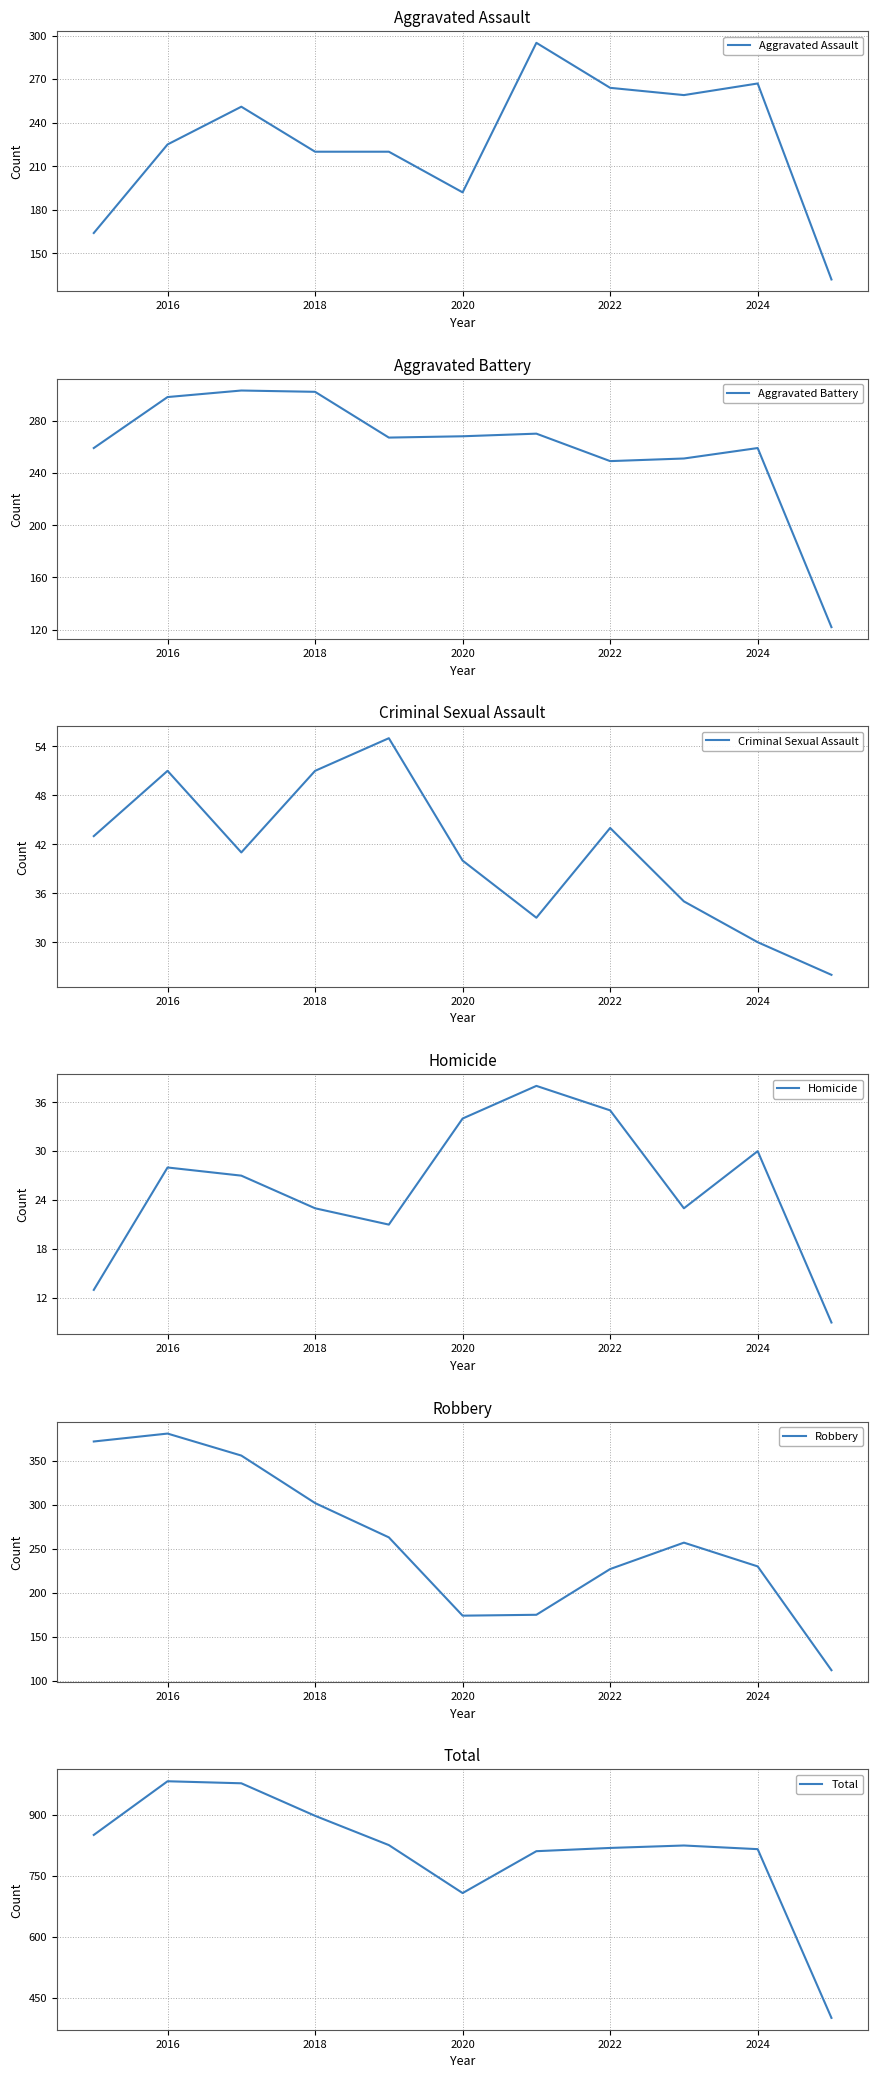

What is the highest value of the Homicide series?

38